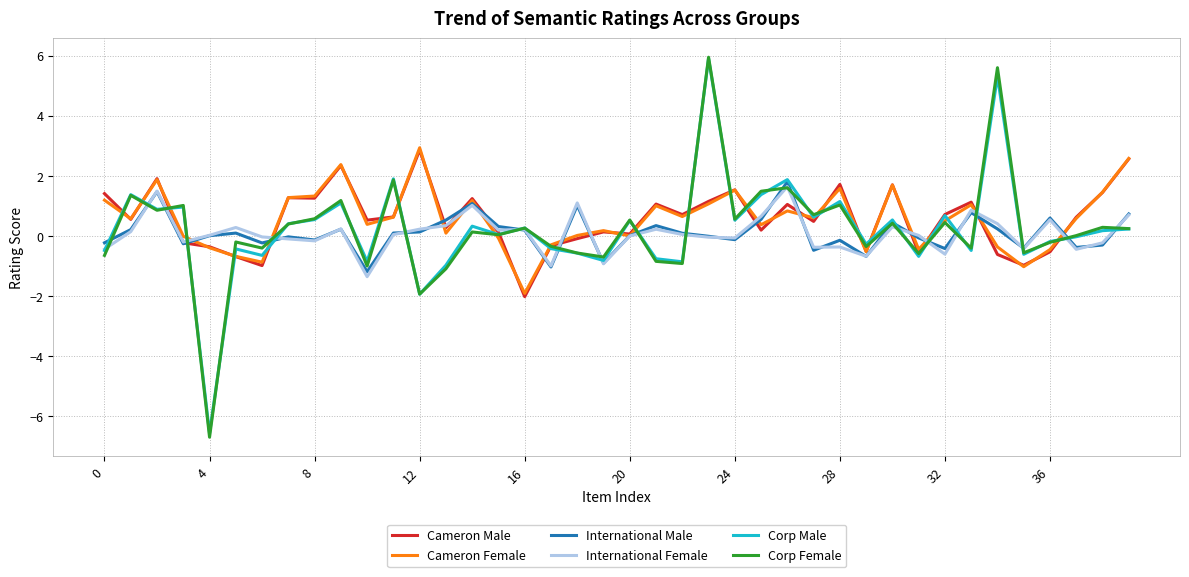

Which series has the largest range (max minus min)?

Corp Female